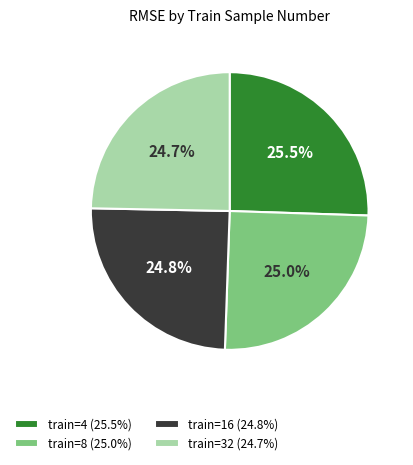

Combined, what portion of the pie is train=4 (25.5%) and train=32 (24.7%)?

50.2%